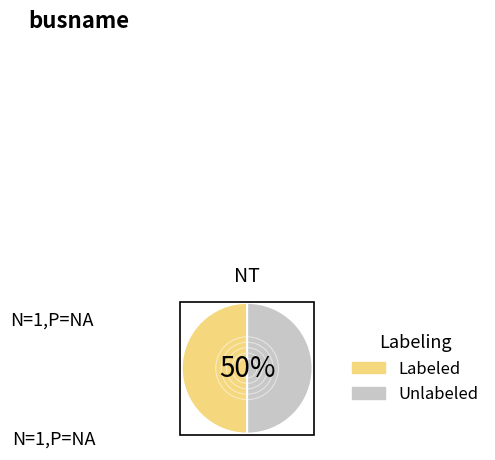

How many segments does this pie chart have?

2